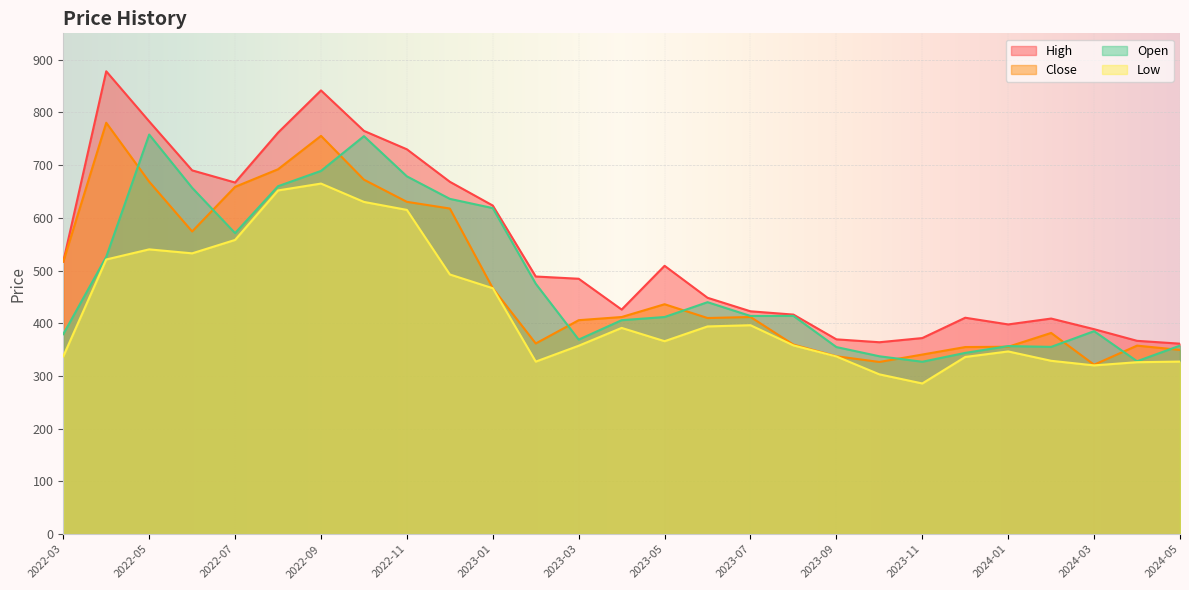

What is the smallest value displayed?

285.8